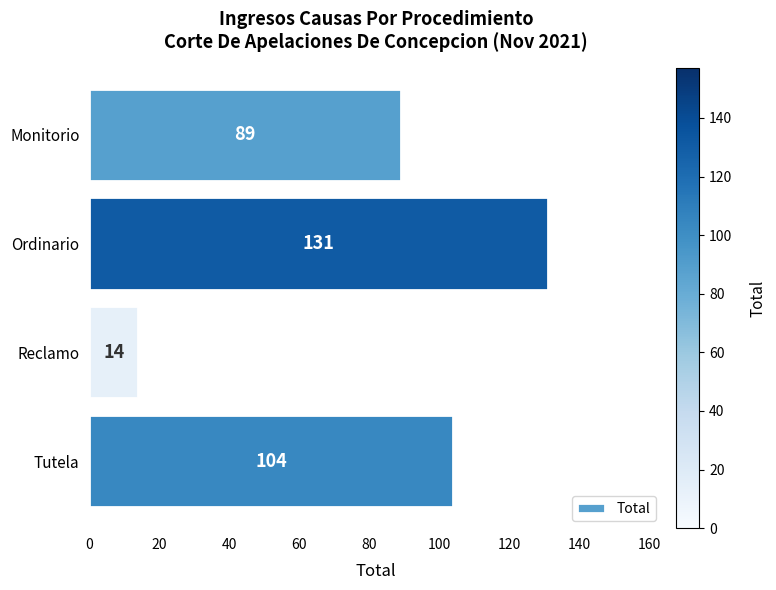

Does the chart contain any negative values?

No